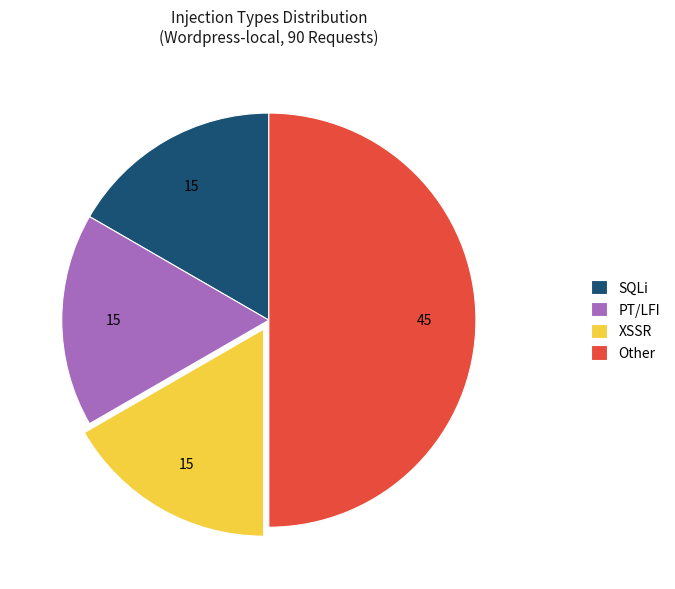

Approximately how many times larger is the value at XSSR compared to SQLi?

1.0